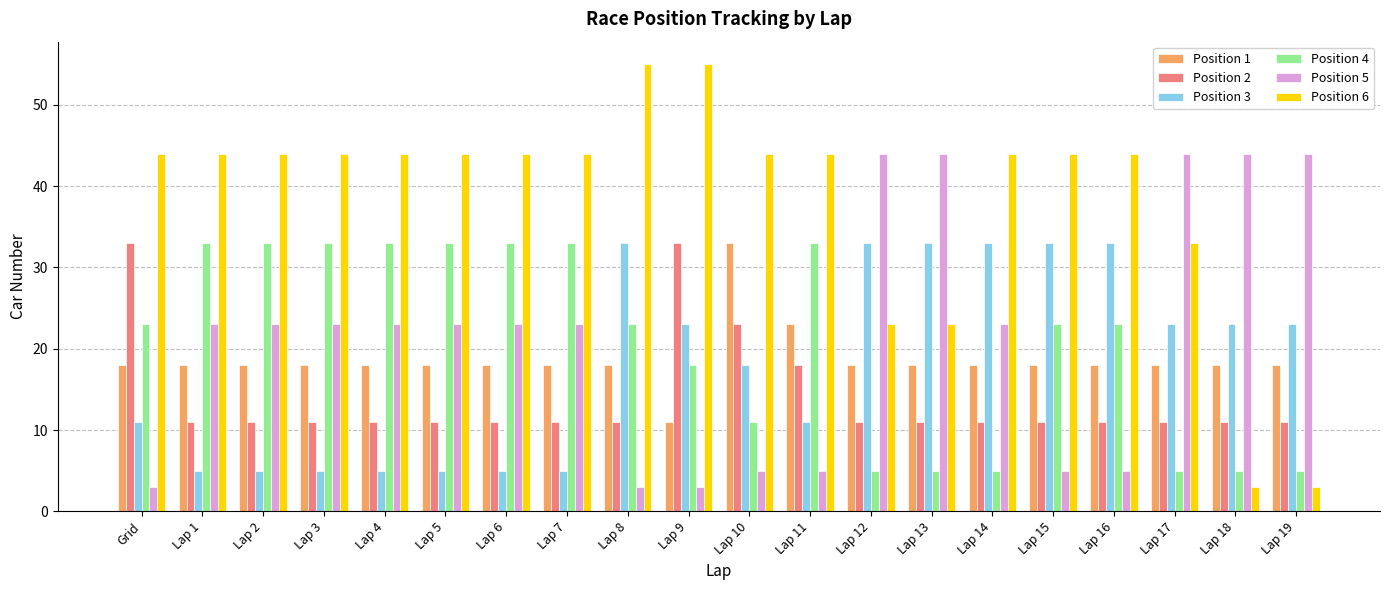

Reading left to right, extract all data points from this chart.

Position 1: Grid=18	Lap 1=18	Lap 2=18	Lap 3=18	Lap 4=18	Lap 5=18	Lap 6=18	Lap 7=18	Lap 8=18	Lap 9=11	Lap 10=33	Lap 11=23	Lap 12=18	Lap 13=18	Lap 14=18	Lap 15=18	Lap 16=18	Lap 17=18	Lap 18=18	Lap 19=18
Position 2: Grid=33	Lap 1=11	Lap 2=11	Lap 3=11	Lap 4=11	Lap 5=11	Lap 6=11	Lap 7=11	Lap 8=11	Lap 9=33	Lap 10=23	Lap 11=18	Lap 12=11	Lap 13=11	Lap 14=11	Lap 15=11	Lap 16=11	Lap 17=11	Lap 18=11	Lap 19=11
Position 3: Grid=11	Lap 1=5	Lap 2=5	Lap 3=5	Lap 4=5	Lap 5=5	Lap 6=5	Lap 7=5	Lap 8=33	Lap 9=23	Lap 10=18	Lap 11=11	Lap 12=33	Lap 13=33	Lap 14=33	Lap 15=33	Lap 16=33	Lap 17=23	Lap 18=23	Lap 19=23
Position 4: Grid=23	Lap 1=33	Lap 2=33	Lap 3=33	Lap 4=33	Lap 5=33	Lap 6=33	Lap 7=33	Lap 8=23	Lap 9=18	Lap 10=11	Lap 11=33	Lap 12=5	Lap 13=5	Lap 14=5	Lap 15=23	Lap 16=23	Lap 17=5	Lap 18=5	Lap 19=5
Position 5: Grid=3	Lap 1=23	Lap 2=23	Lap 3=23	Lap 4=23	Lap 5=23	Lap 6=23	Lap 7=23	Lap 8=3	Lap 9=3	Lap 10=5	Lap 11=5	Lap 12=44	Lap 13=44	Lap 14=23	Lap 15=5	Lap 16=5	Lap 17=44	Lap 18=44	Lap 19=44
Position 6: Grid=44	Lap 1=44	Lap 2=44	Lap 3=44	Lap 4=44	Lap 5=44	Lap 6=44	Lap 7=44	Lap 8=55	Lap 9=55	Lap 10=44	Lap 11=44	Lap 12=23	Lap 13=23	Lap 14=44	Lap 15=44	Lap 16=44	Lap 17=33	Lap 18=3	Lap 19=3